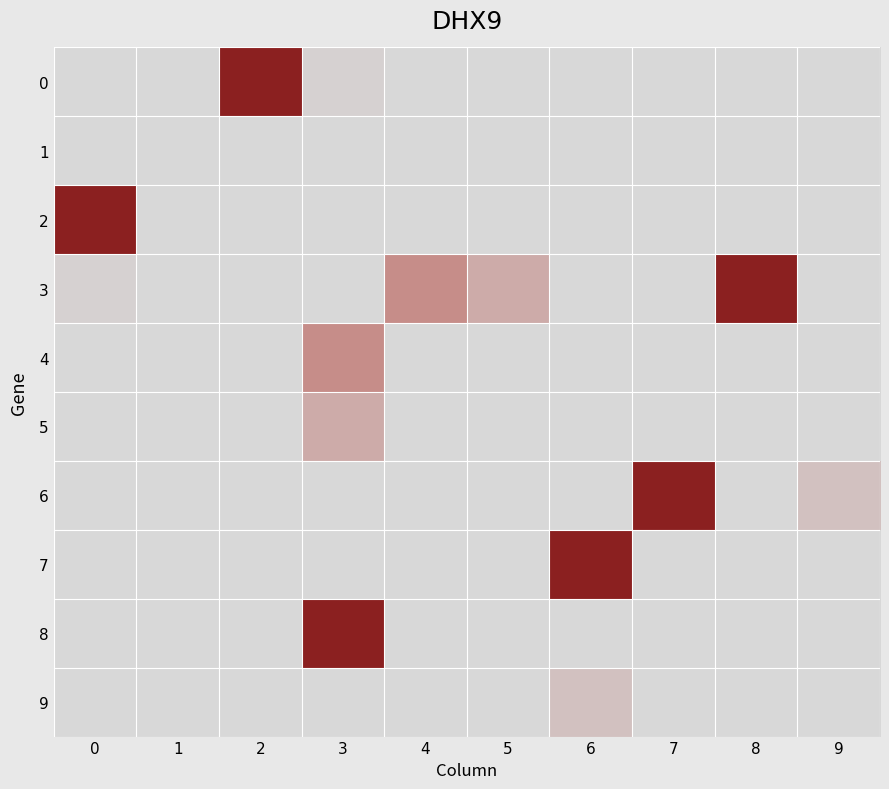

What is the difference between the highest and lowest values at 5?

4.7